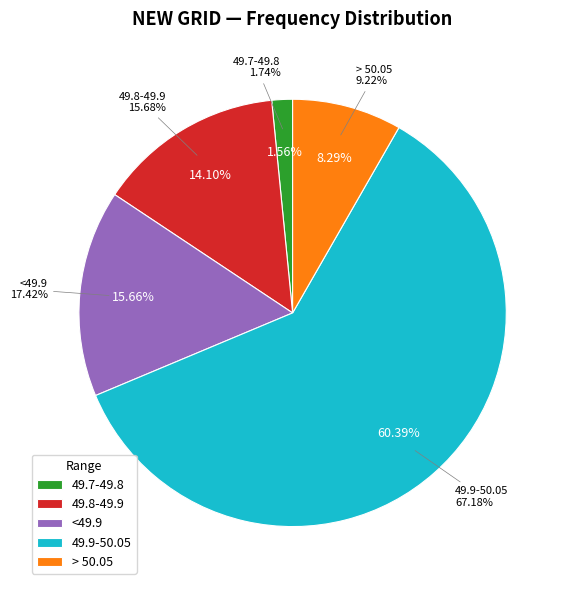

True or false: > 50.05 accounts for 1% of the total.

False